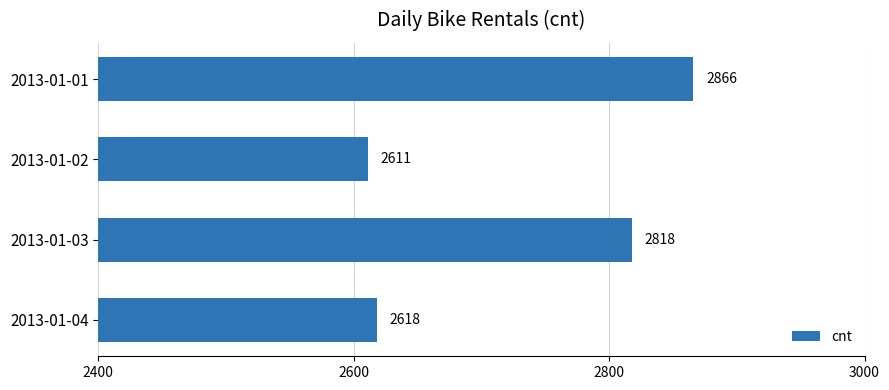

What is the value of the 3rd bar from the top?

2818